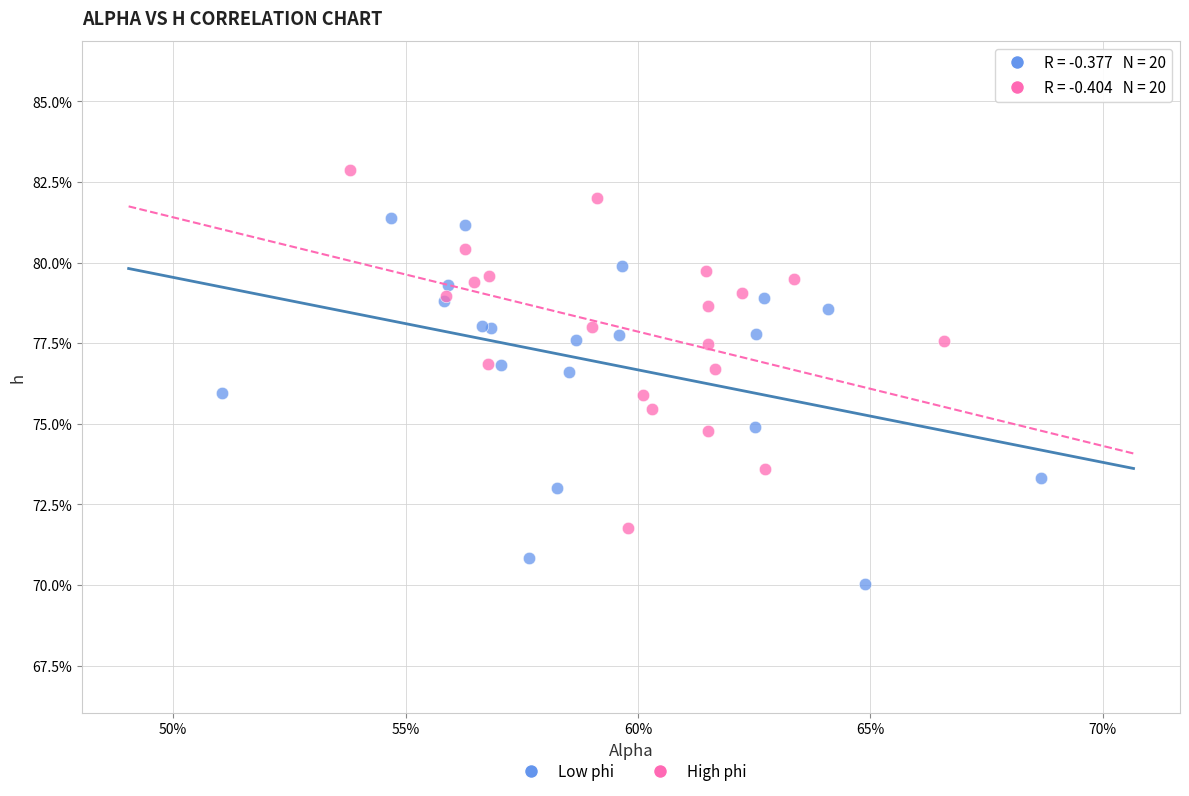

Which series reaches the maximum Y coordinate?

High phi